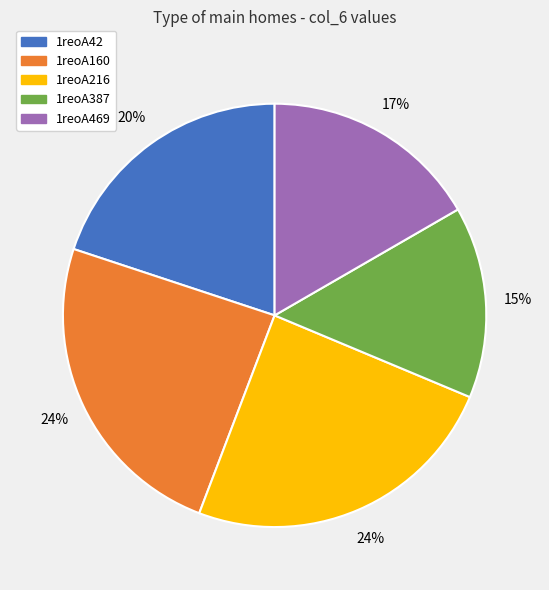

To the nearest percent, what is the combined percentage of 1reoA42 and 1reoA216?

44%